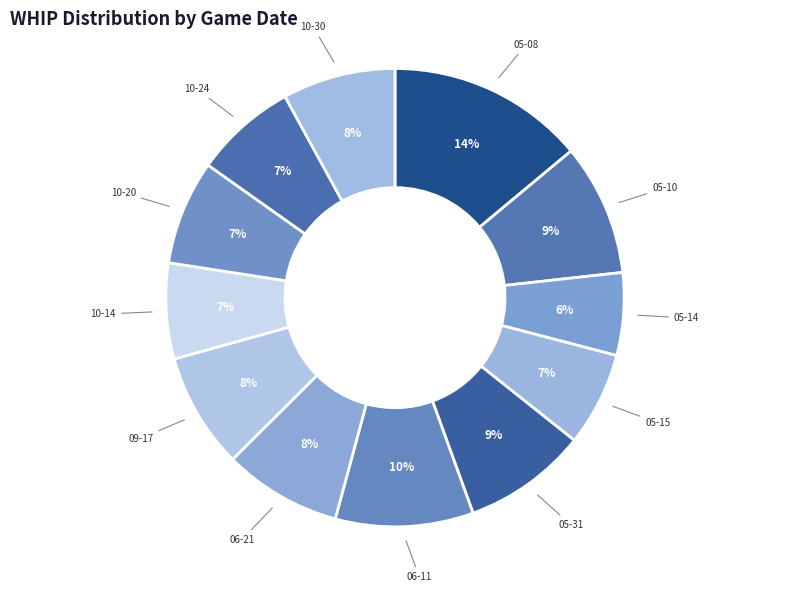

The 10-20 slice represents 1% of the pie. True or false?

False